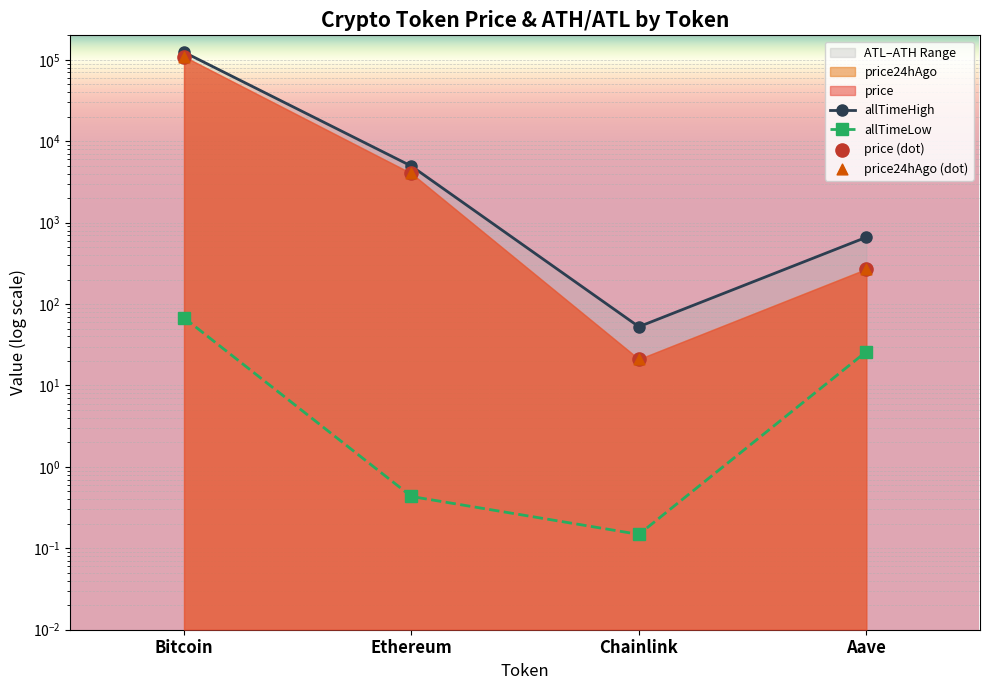

What is the total value across all series at Chainlink?

95.0